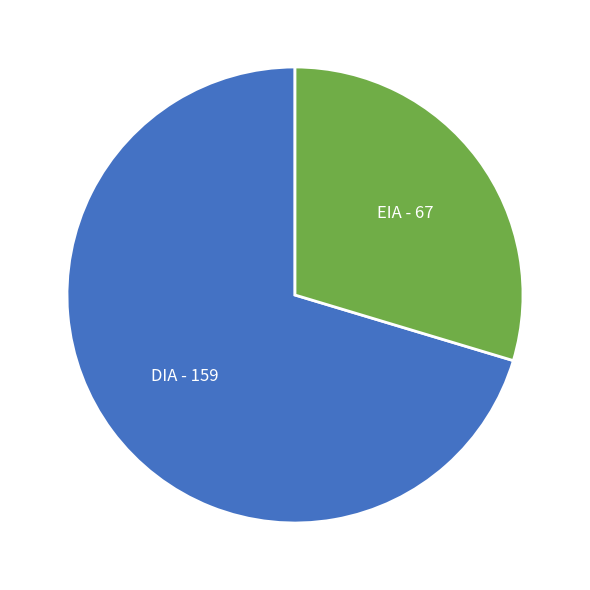

Does any single category account for the majority?

Yes